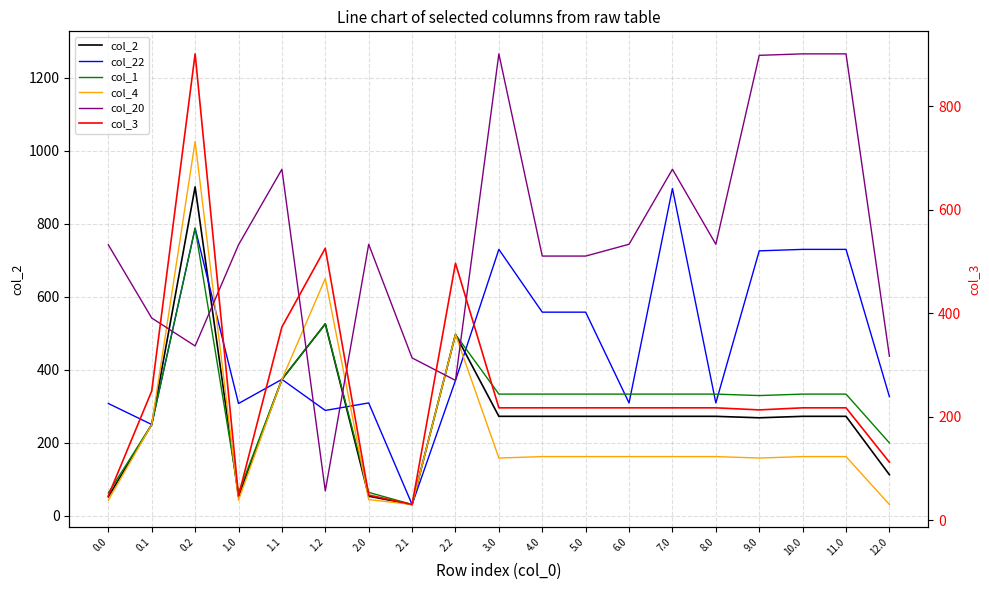

What are all the series names shown in the legend?

col_2, col_22, col_1, col_4, col_20, col_3